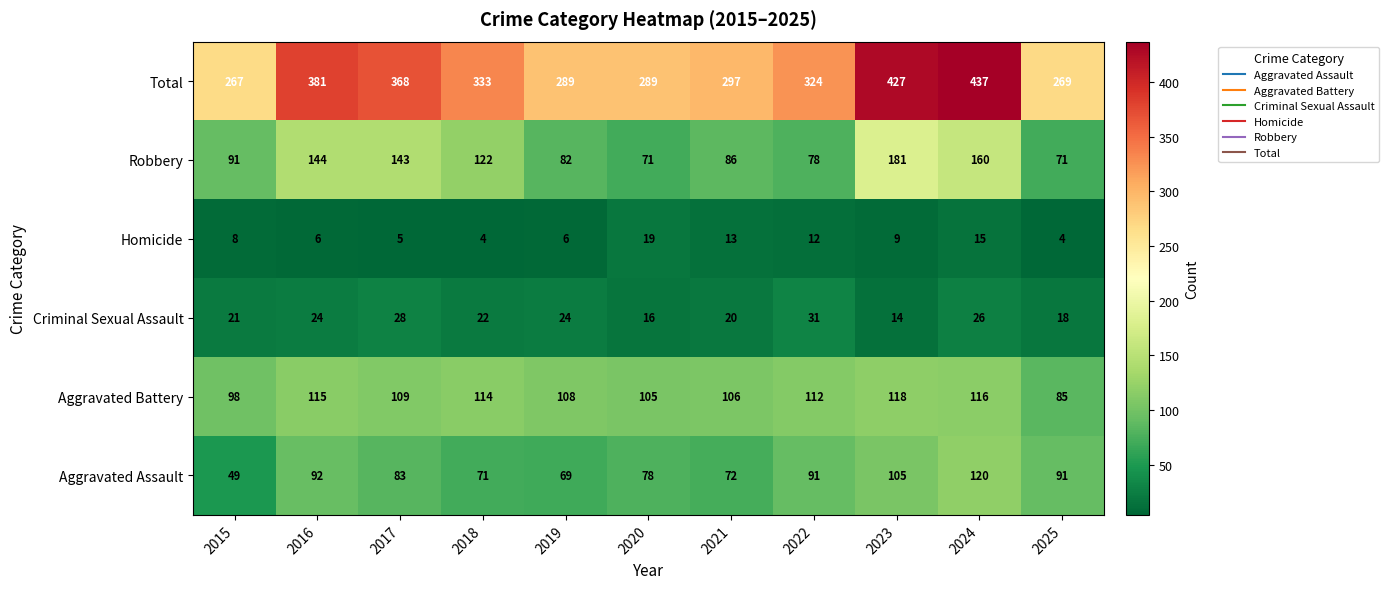

At which label is Criminal Sexual Assault closest to 22?

2018